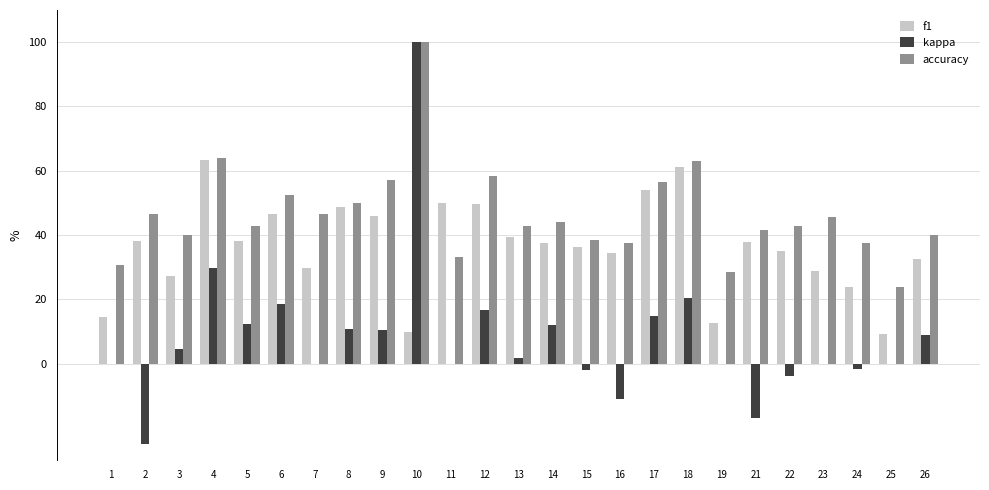

At which label does kappa reach its minimum?

2